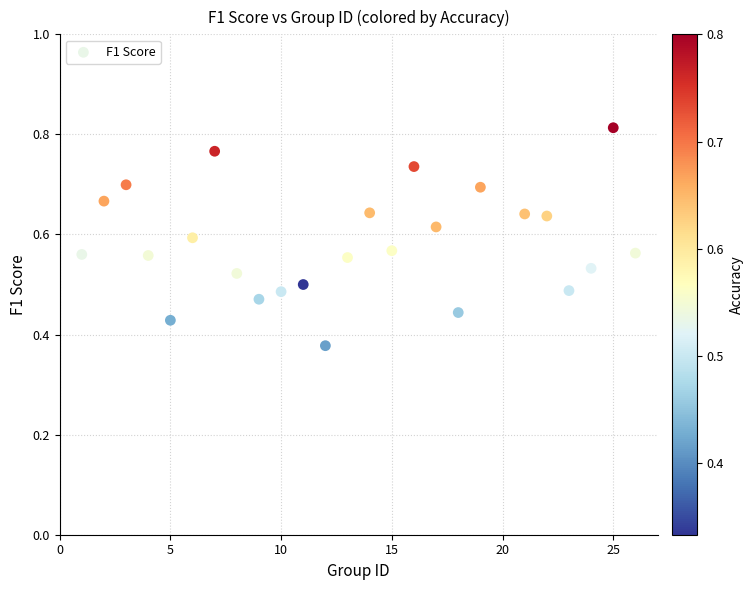

What is the range of X values (max minus min)?

25.0